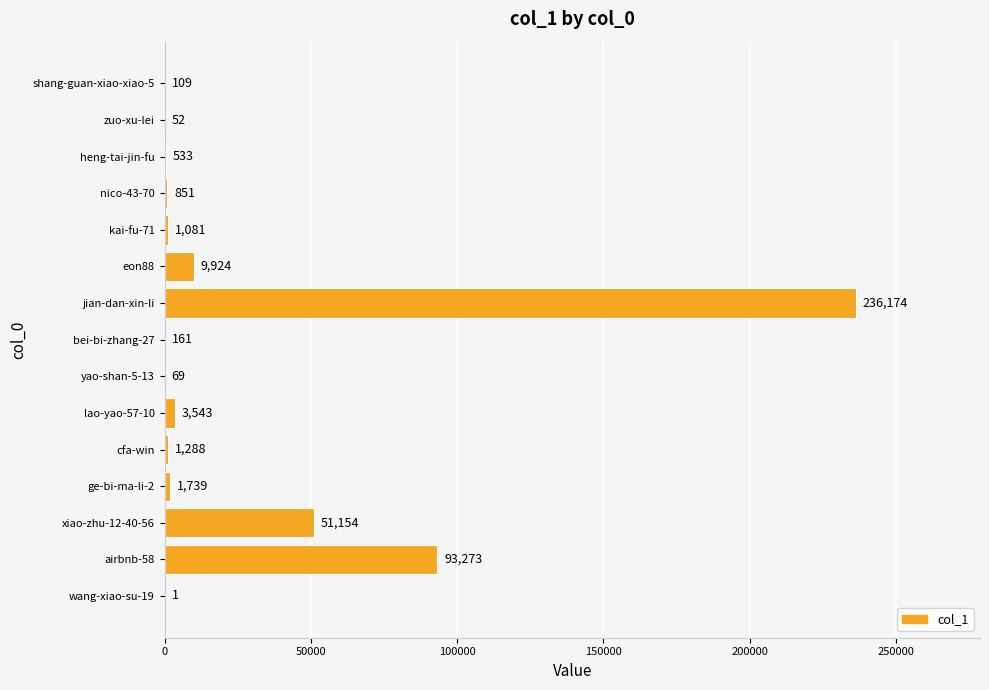

Between wang-xiao-su-19 and zuo-xu-lei, which is larger?

zuo-xu-lei